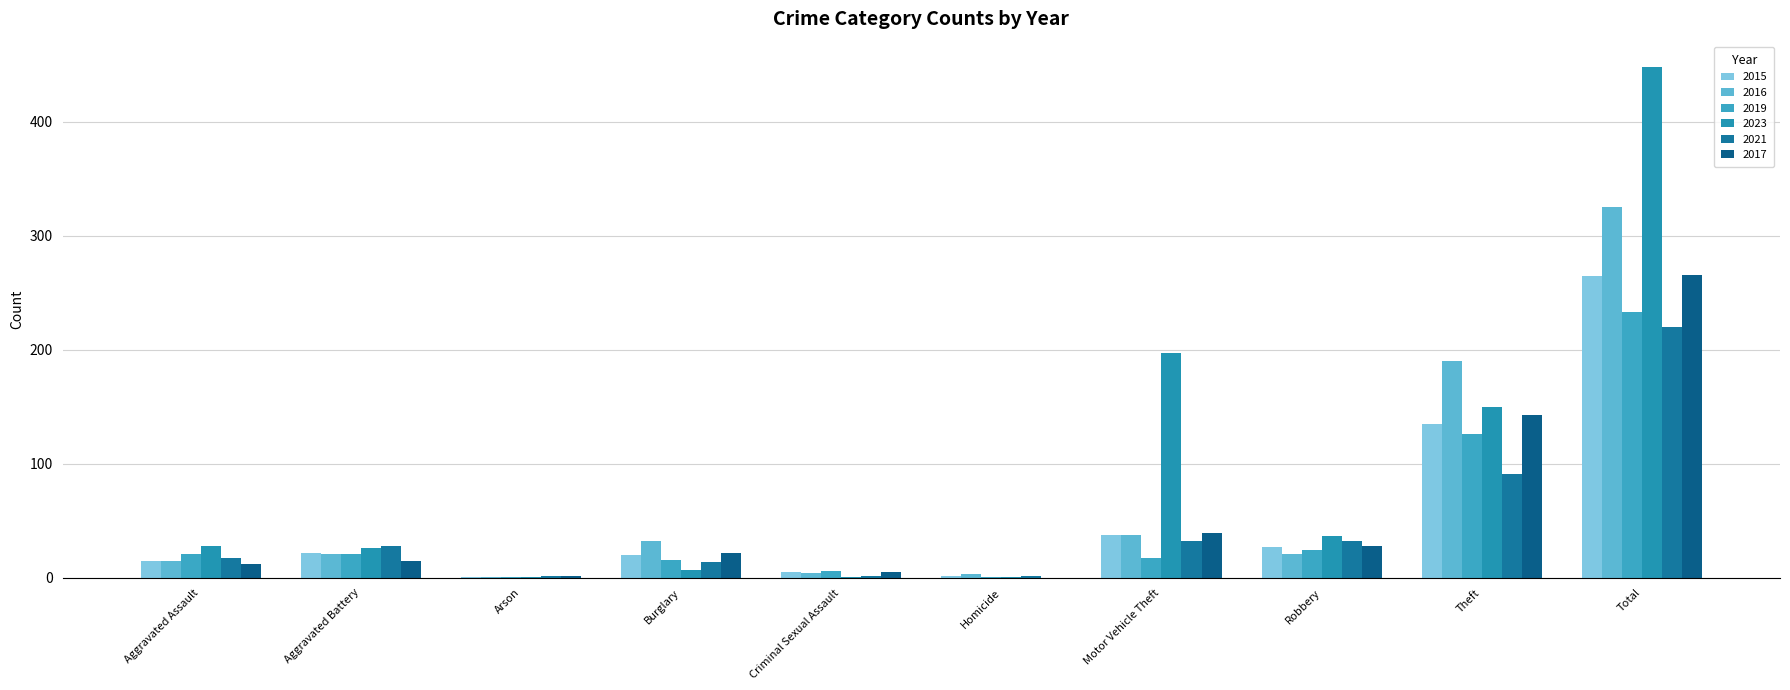

What is the spread (max minus min) of values at Homicide?

3